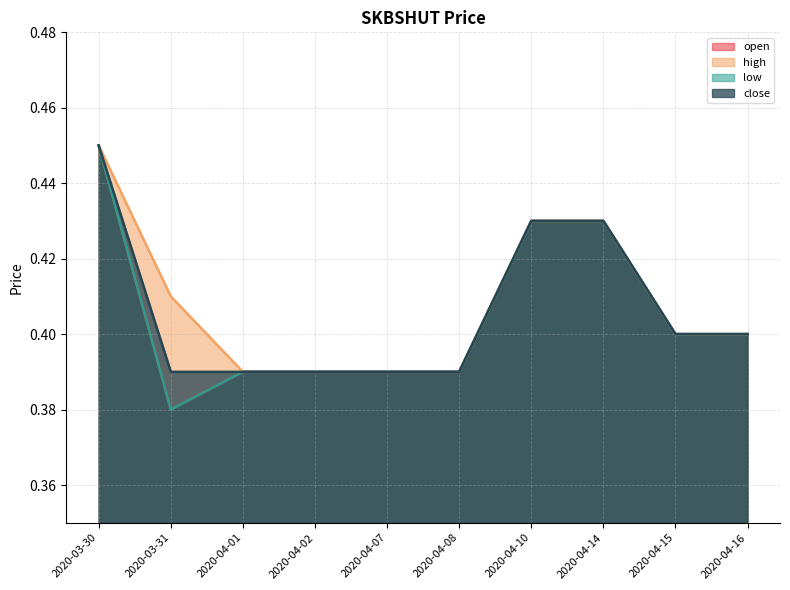

What are all the series names shown in the legend?

open, high, low, close